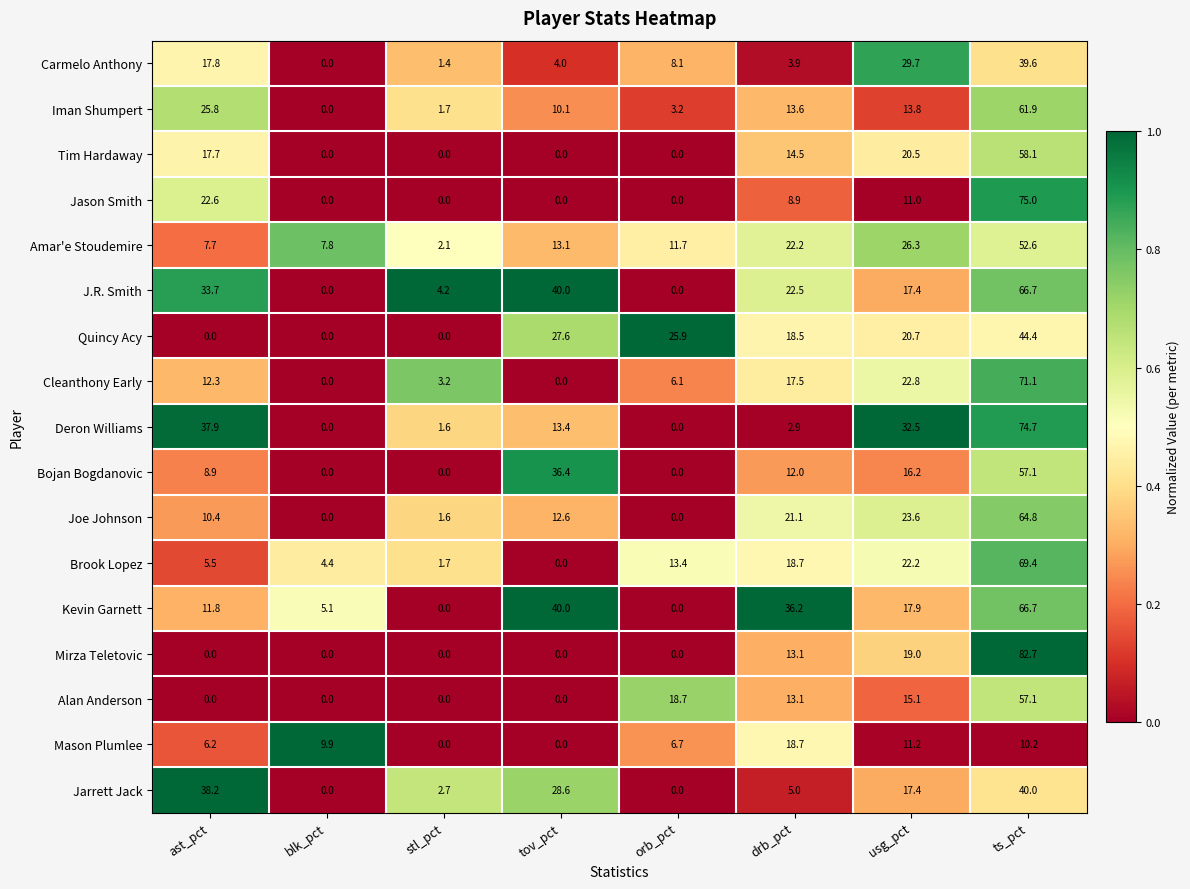

At which label does Jarrett Jack first exceed 17?

ast_pct